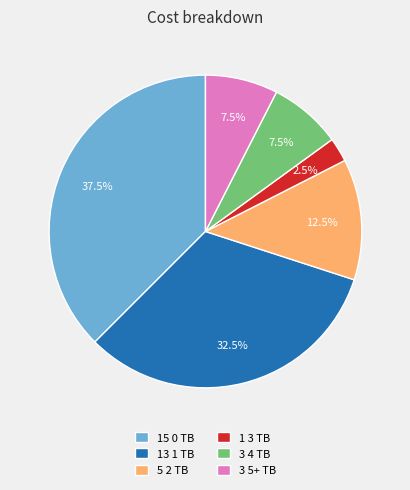

Which has a higher value, 15 0 TB or 13 1 TB?

15 0 TB